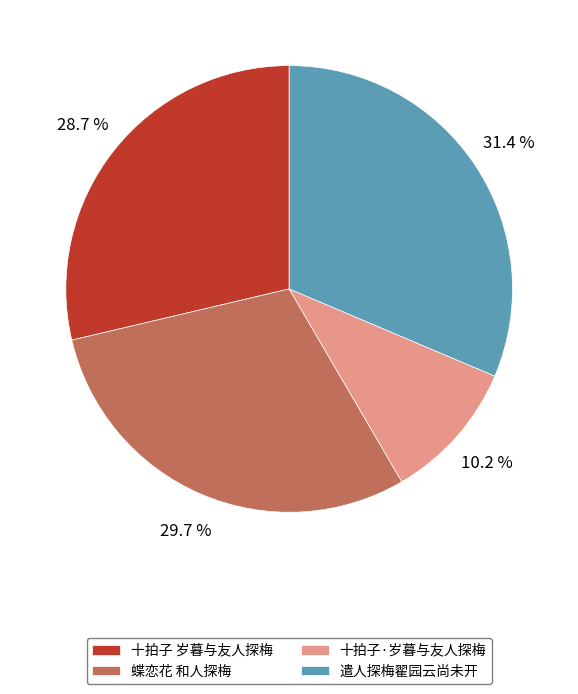

True or false: 十拍子·岁暮与友人探梅 accounts for 10% of the total.

True